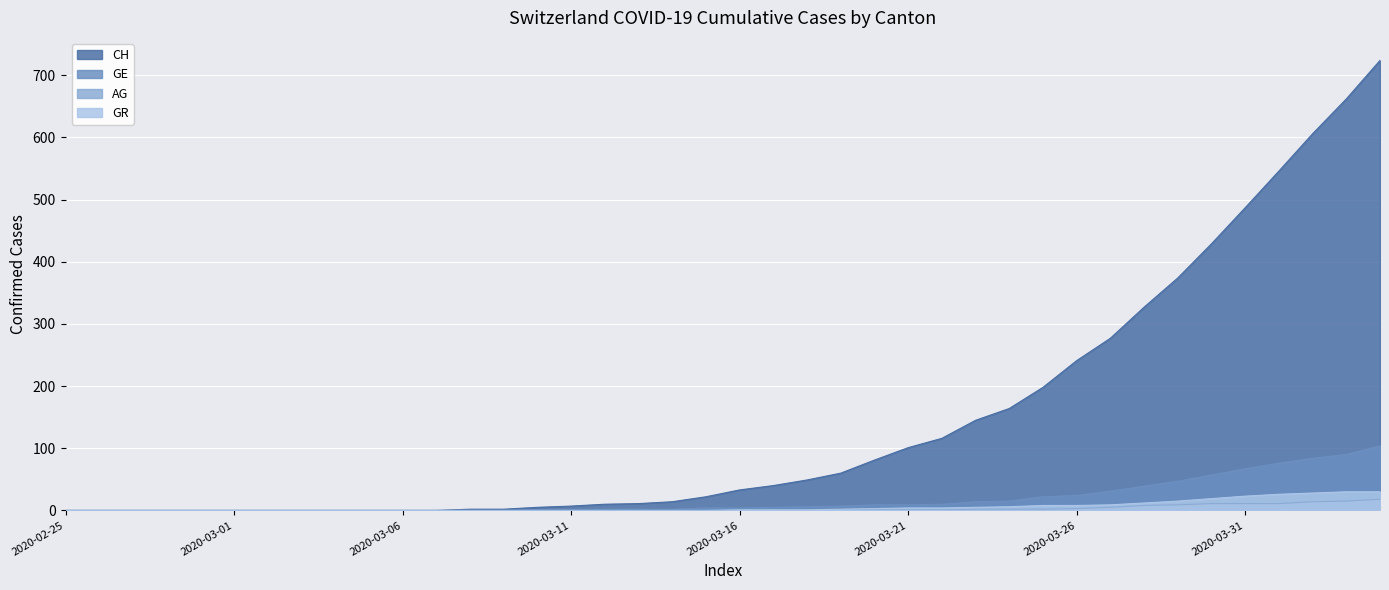

What is the label of the 17th point from the right?

2020-03-19